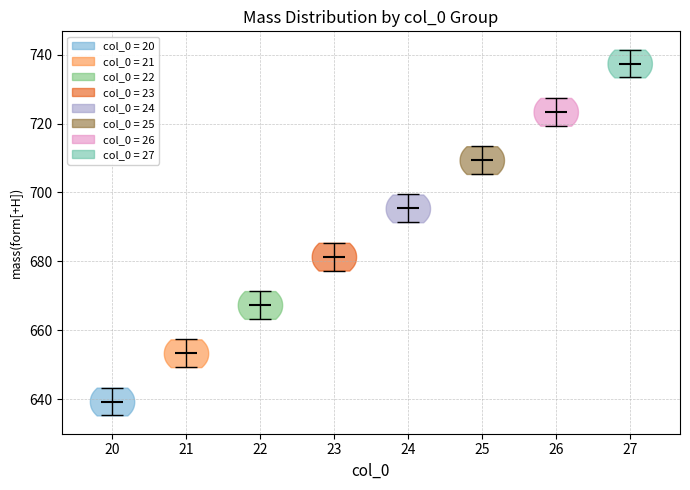

Reading left to right, read every violin against the y-axis: where its median line is, and the lowest and highest points it reaches. The values are not printed on the chart, so give them approximately, as read against the axis.

20: median line 640, lowest point 636, highest point 644
21: median line 654, lowest point 650, highest point 658
22: median line 668, lowest point 664, highest point 672
23: median line 682, lowest point 678, highest point 686
24: median line 696, lowest point 692, highest point 700
25: median line 710, lowest point 706, highest point 714
26: median line 724, lowest point 720, highest point 728
27: median line 738, lowest point 734, highest point 742